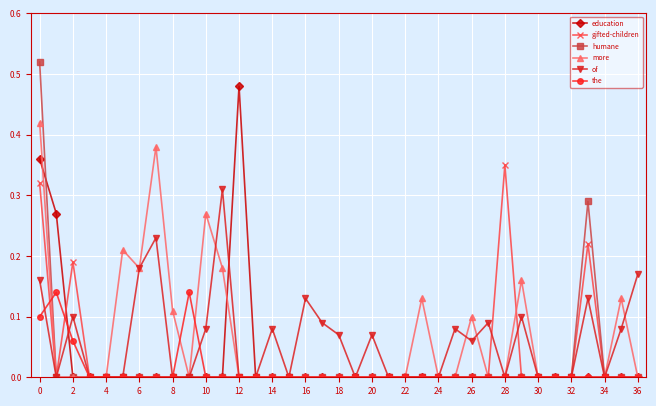

Rank the series by their maximum value, from lowest to highest.

the, of, gifted-children, more, education, humane